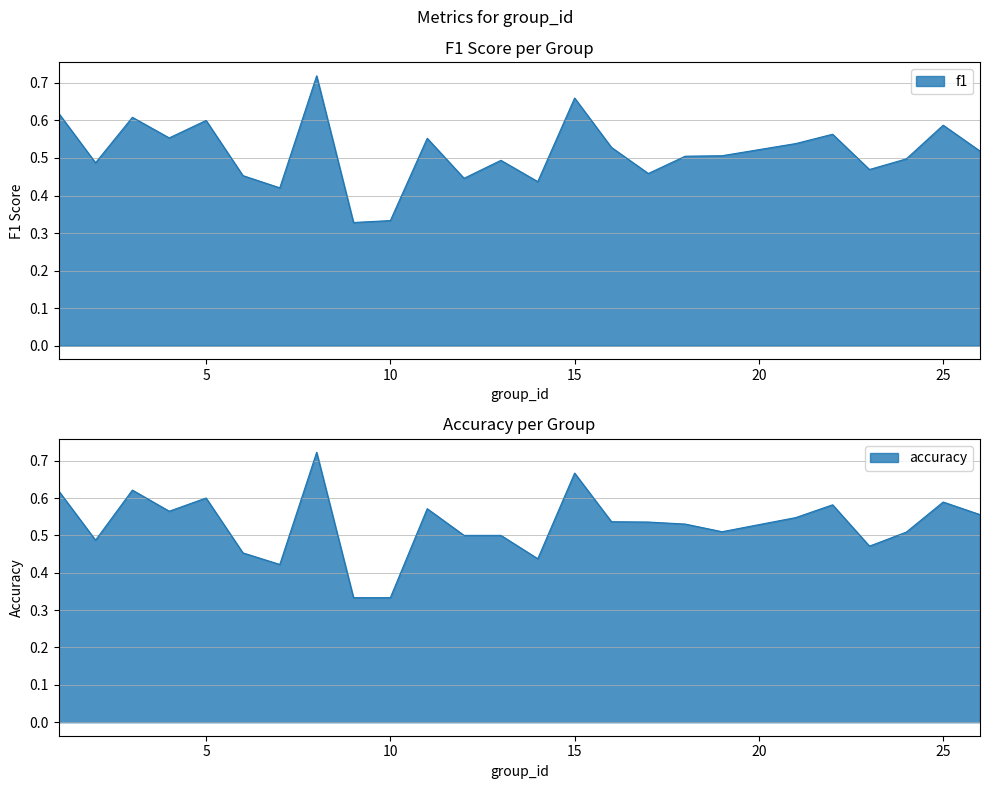

What is the difference between the maximum and minimum values in the accuracy series?

0.4